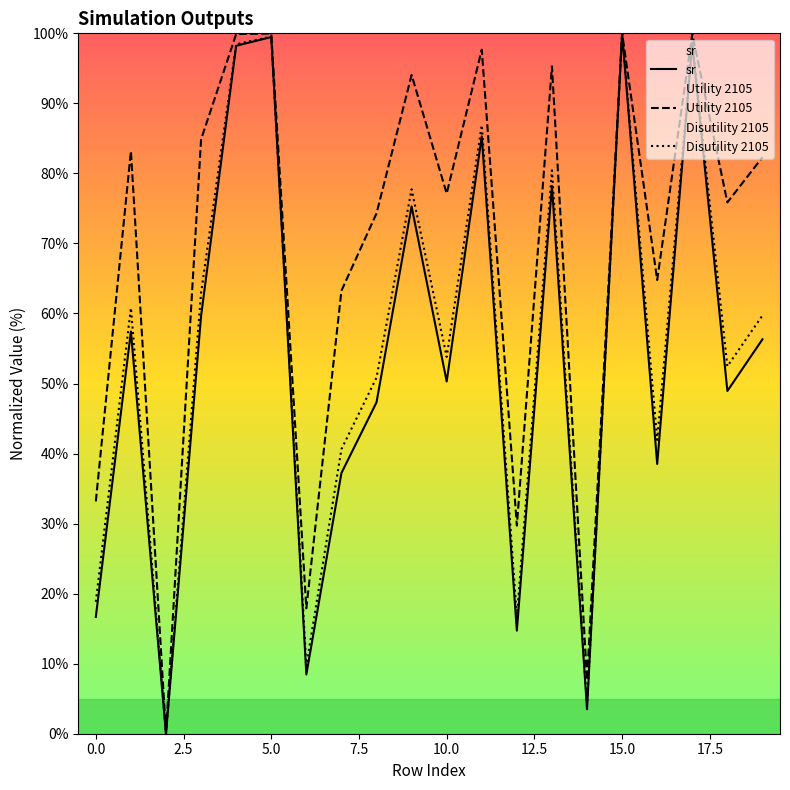

Which series has the largest total across all categories?

Utility 2105